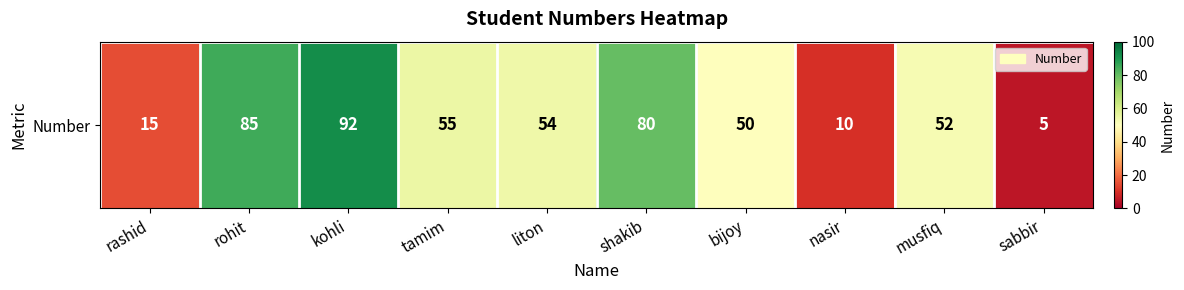

List the labels in order of value, largest first.

kohli, rohit, shakib, tamim, liton, musfiq, bijoy, rashid, nasir, sabbir